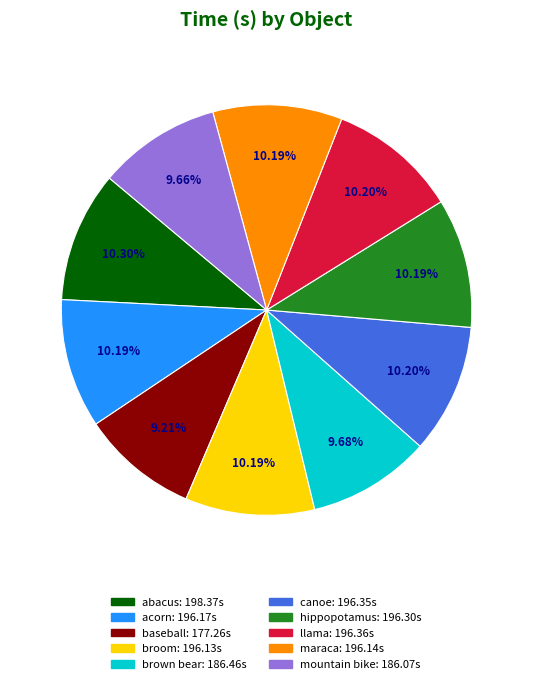

To the nearest percent, what is the average slice percentage?

10%